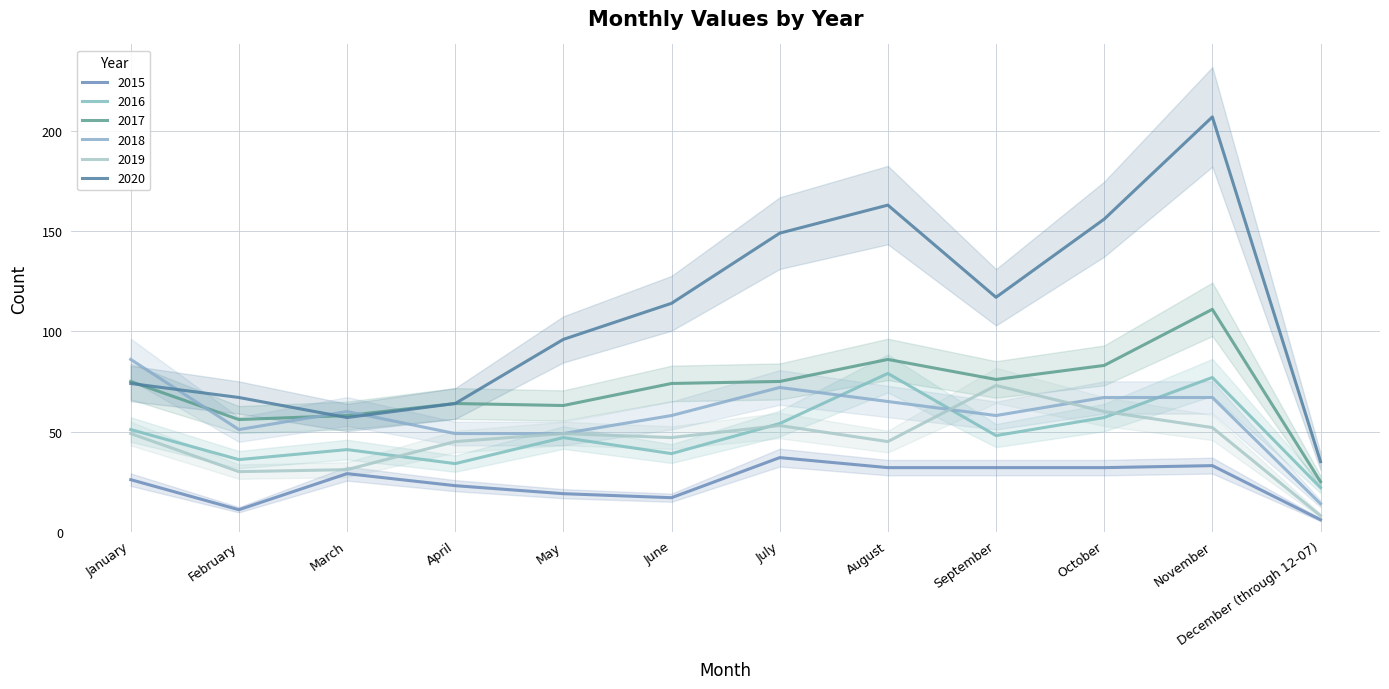

How many lines are shown in the chart?

6